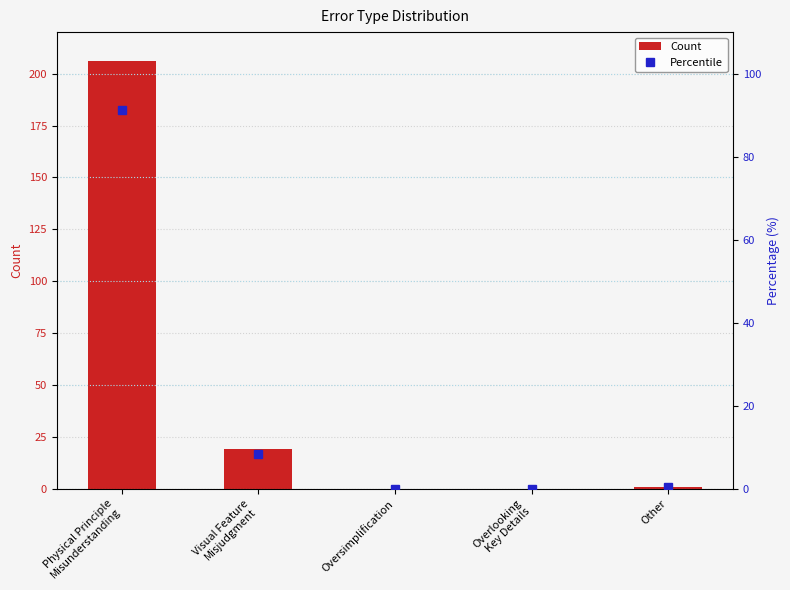

List the labels in order of Count value, largest first.

Physical Principle
Misunderstanding, Visual Feature
Misjudgment, Other, Oversimplification, Overlooking
Key Details